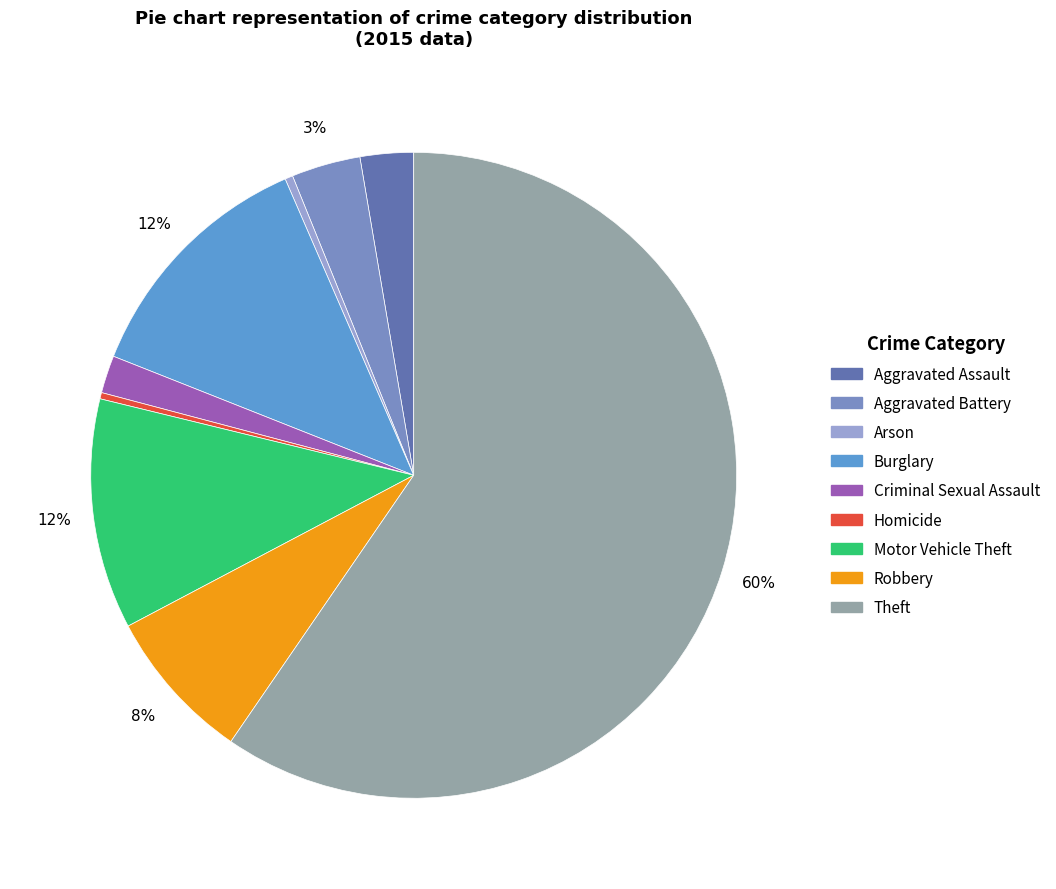

Approximately how many times larger is the value at Motor Vehicle Theft compared to Criminal Sexual Assault?

6.1